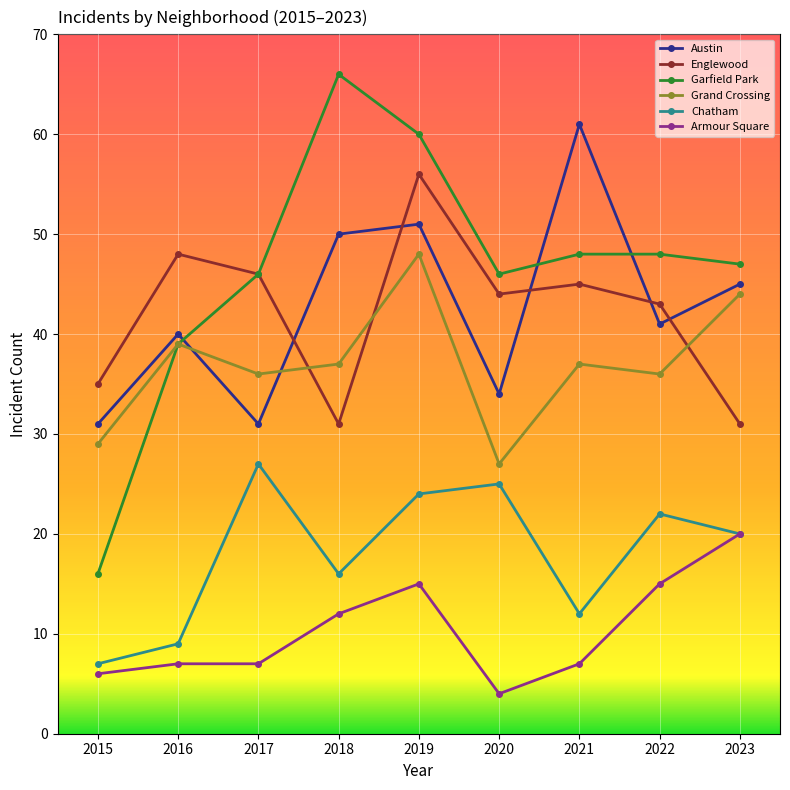

Reading left to right, list all the values displayed in this chart.

Austin: 31	40	31	50	51	34	61	41	45
Englewood: 35	48	46	31	56	44	45	43	31
Garfield Park: 16	39	46	66	60	46	48	48	47
Grand Crossing: 29	39	36	37	48	27	37	36	44
Chatham: 7	9	27	16	24	25	12	22	20
Armour Square: 6	7	7	12	15	4	7	15	20